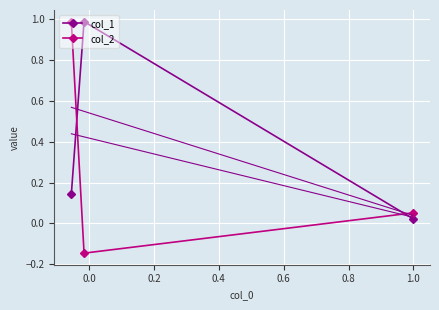

What is the highest value of the col_2 series?

1.0